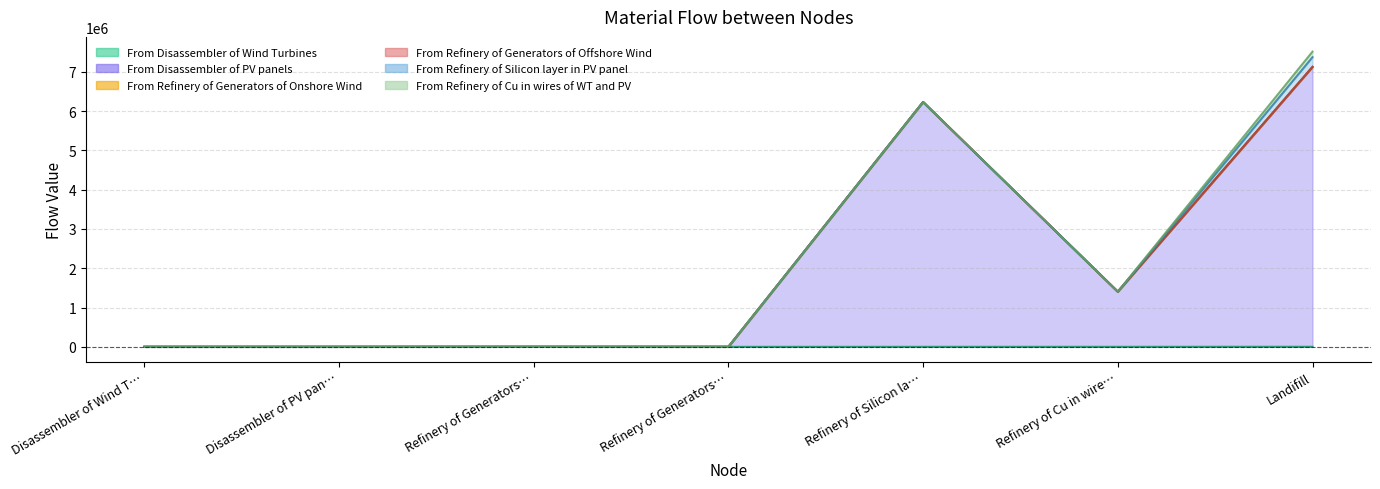

Count the number of categories in the chart.

7